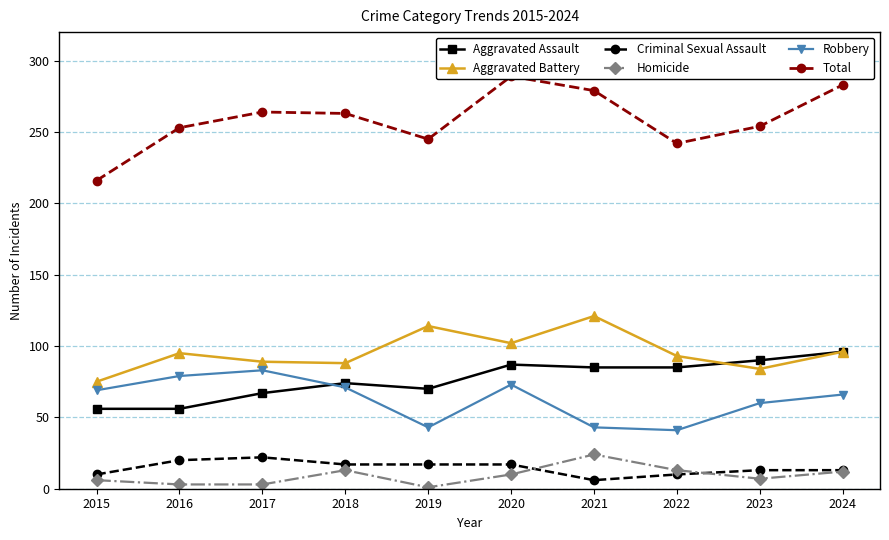

List the labels in order of Robbery value, smallest first.

2022, 2019, 2021, 2023, 2024, 2015, 2018, 2020, 2016, 2017